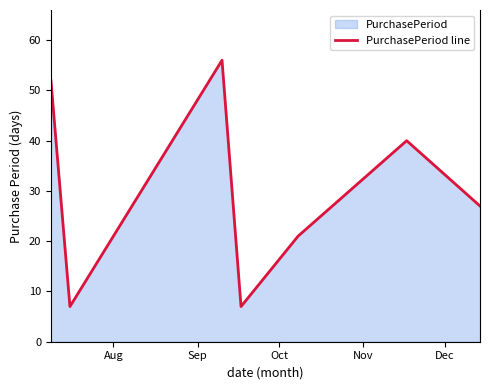

Count the number of data series in this chart.

1